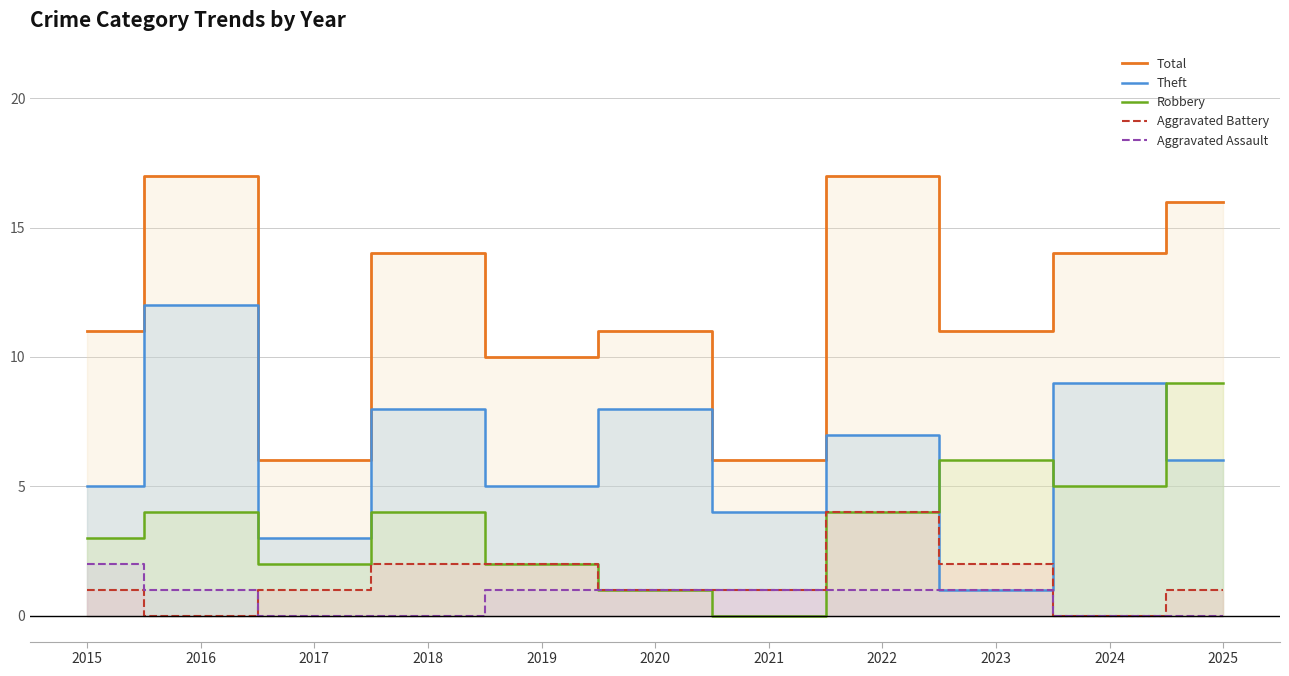

Rank the series at 2020 from highest to lowest value.

Total, Theft, Robbery, Aggravated Battery, Aggravated Assault